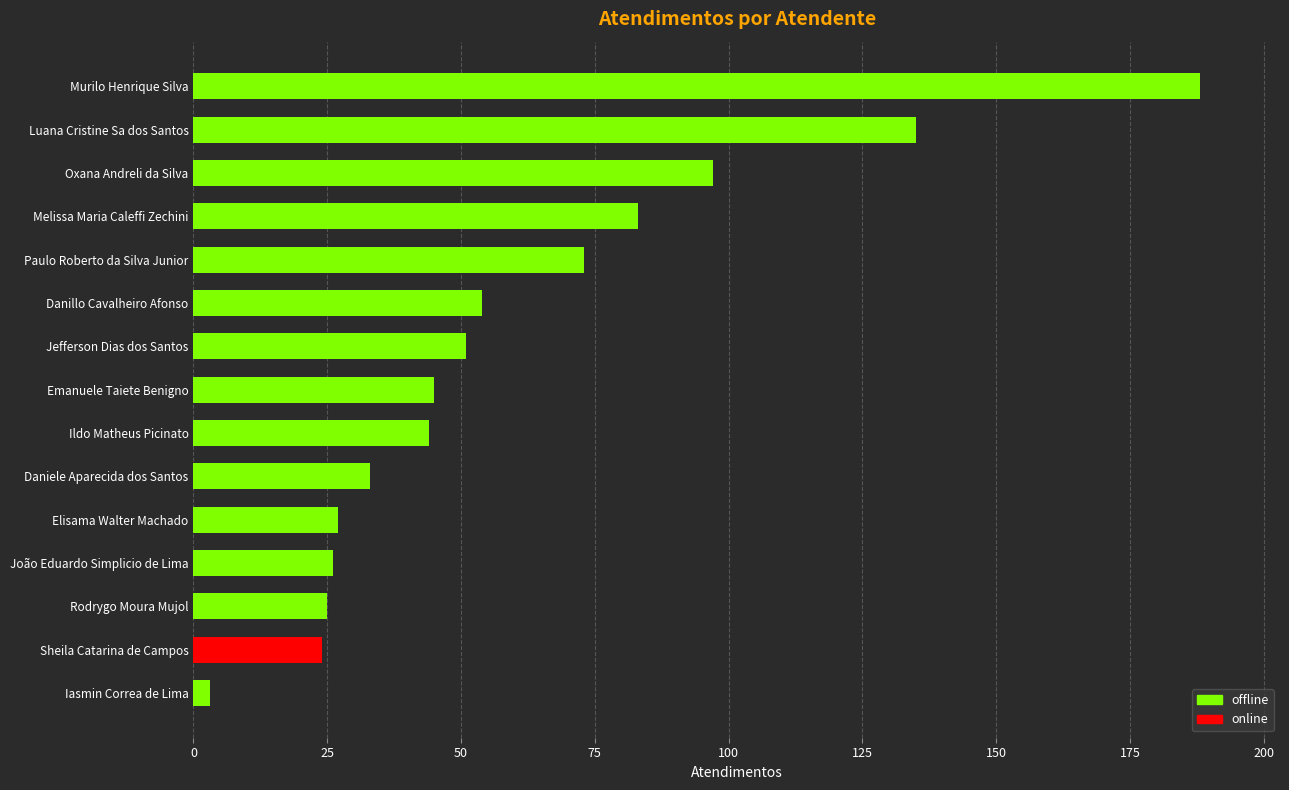

Is it true that the value at Luana Cristine Sa dos Santos is 135?

True